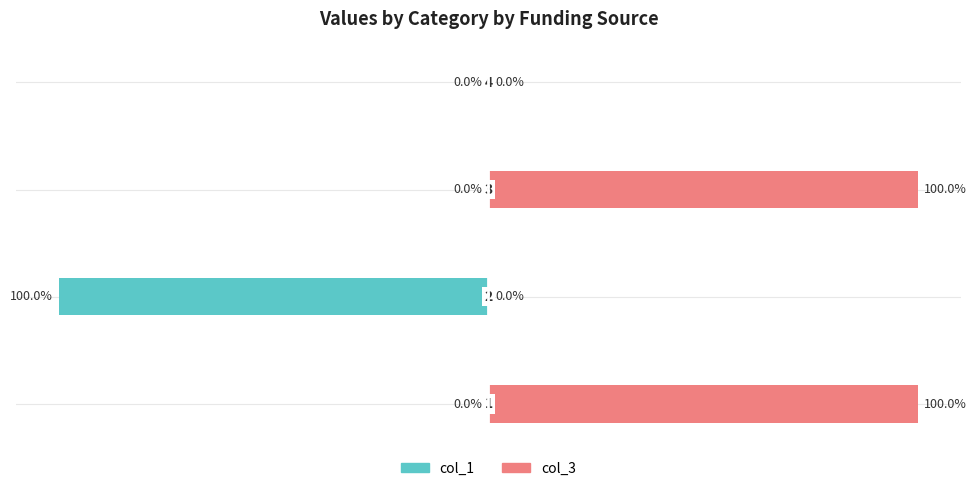

Reading left to right, list all the values displayed in this chart.

col_1: 0=0	1=-100	2=0	3=0
col_3: 0=100	1=0	2=100	3=0